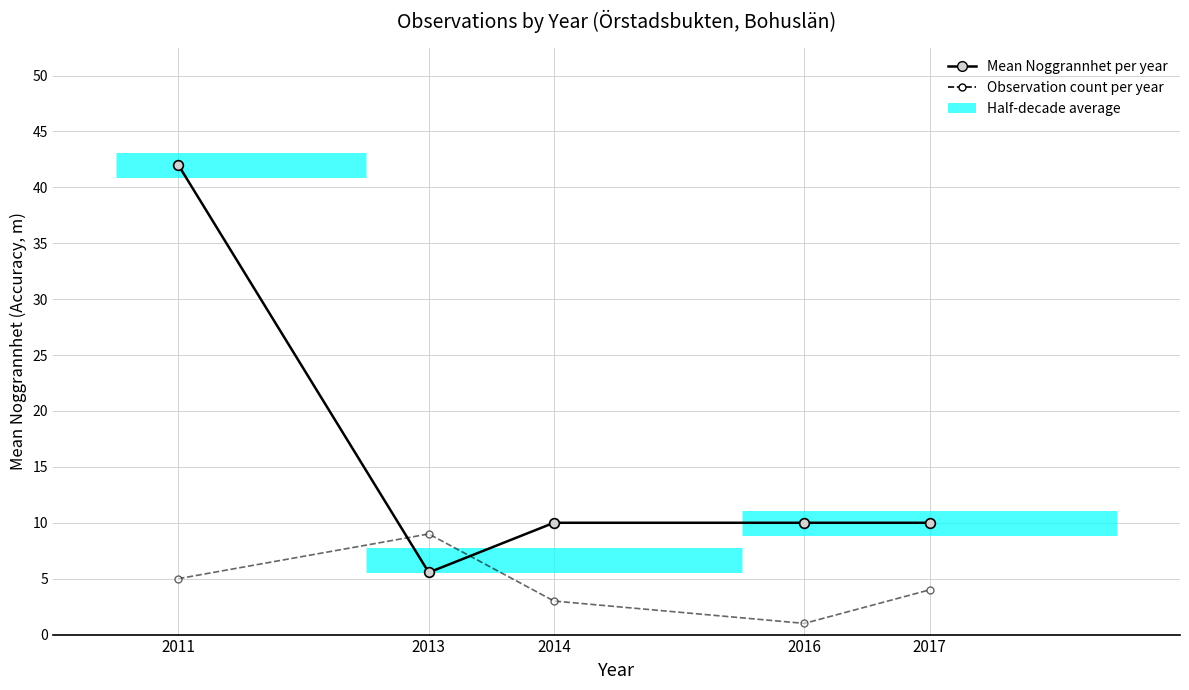

Reading right to left, what are all the values shown in this chart?

Mean Noggrannhet per year: 10.0	10.0	10.0	5.6	42.0
Observation count per year: 4.0	1.0	3.0	9.0	5.0